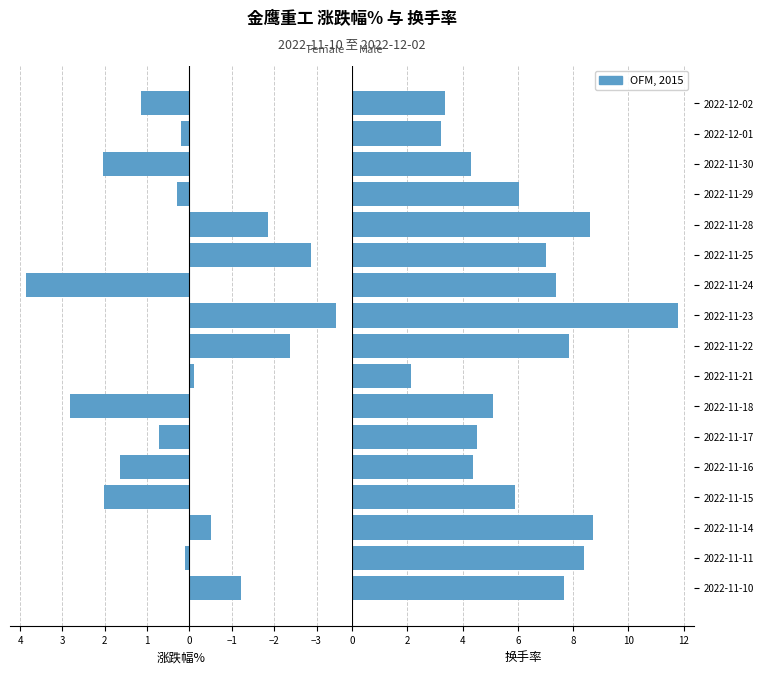

Between 2022-12-01 and 2022-11-11, which is larger?

2022-12-01